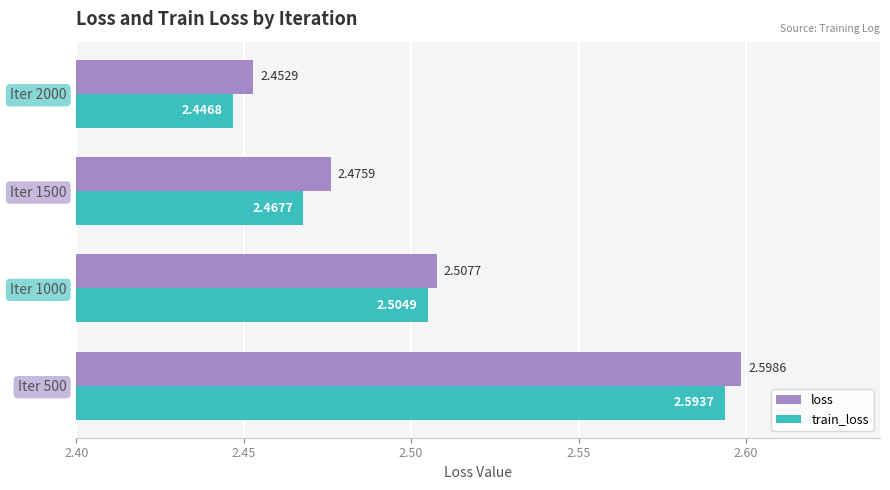

Rank the series at Iter 1500 from highest to lowest value.

loss, train_loss